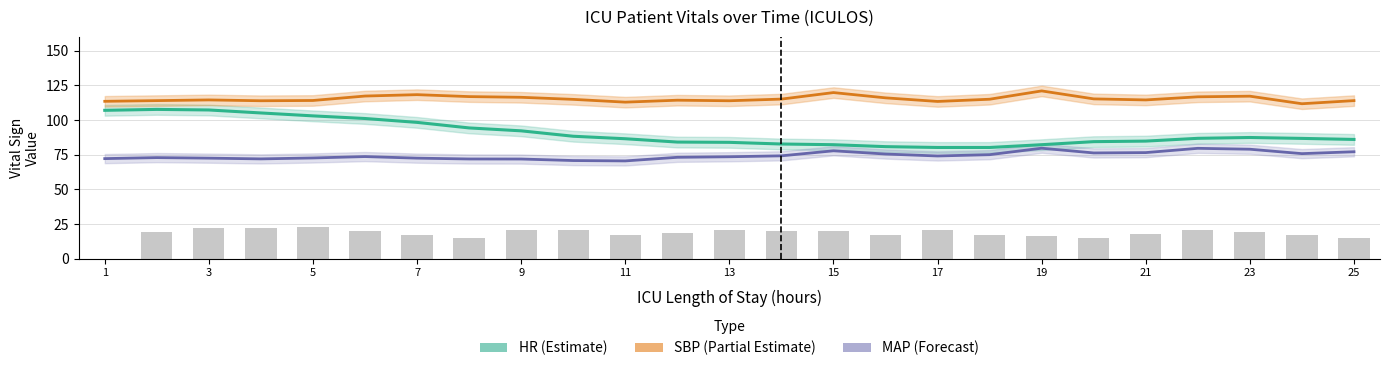

What is the maximum value shown in the chart?

121.0